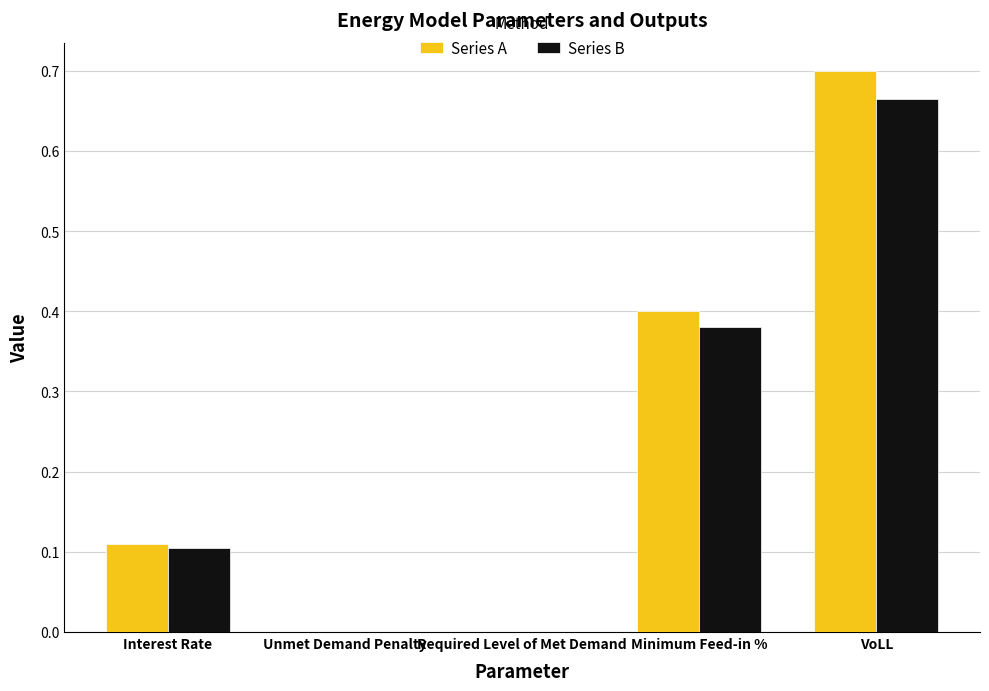

At which category is the sum across all series the highest?

VoLL